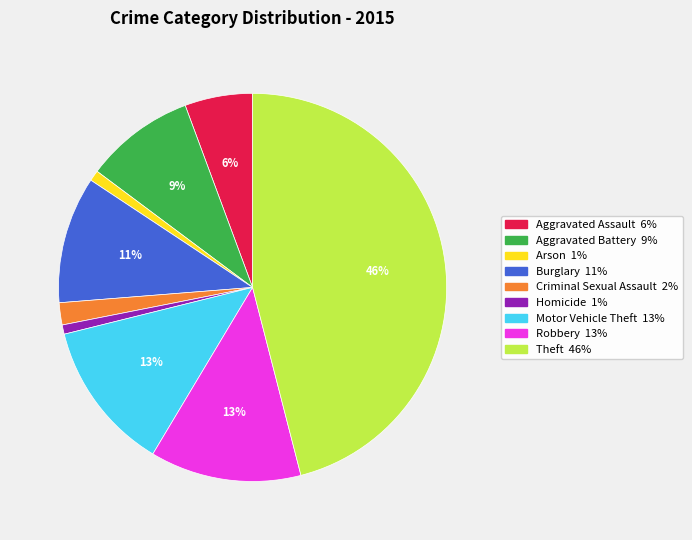

Is it true that Criminal Sexual Assault is 2% of the pie?

True